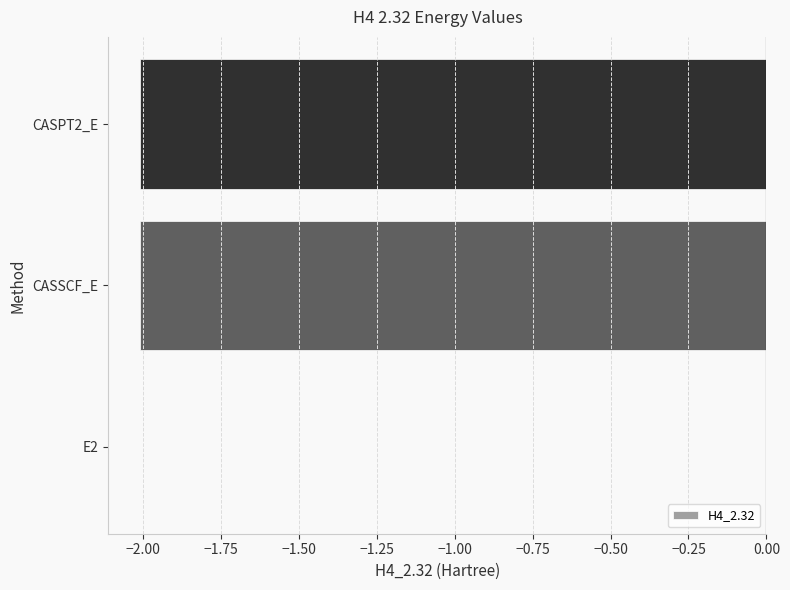

What is the sum of the values at CASPT2_E and CASSCF_E?

-4.0